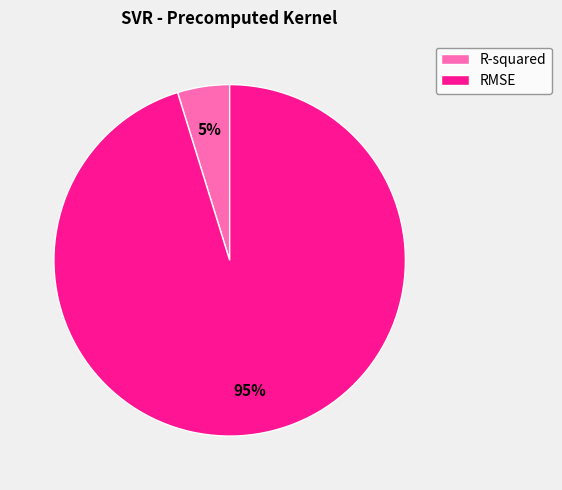

How many segments does this pie chart have?

2